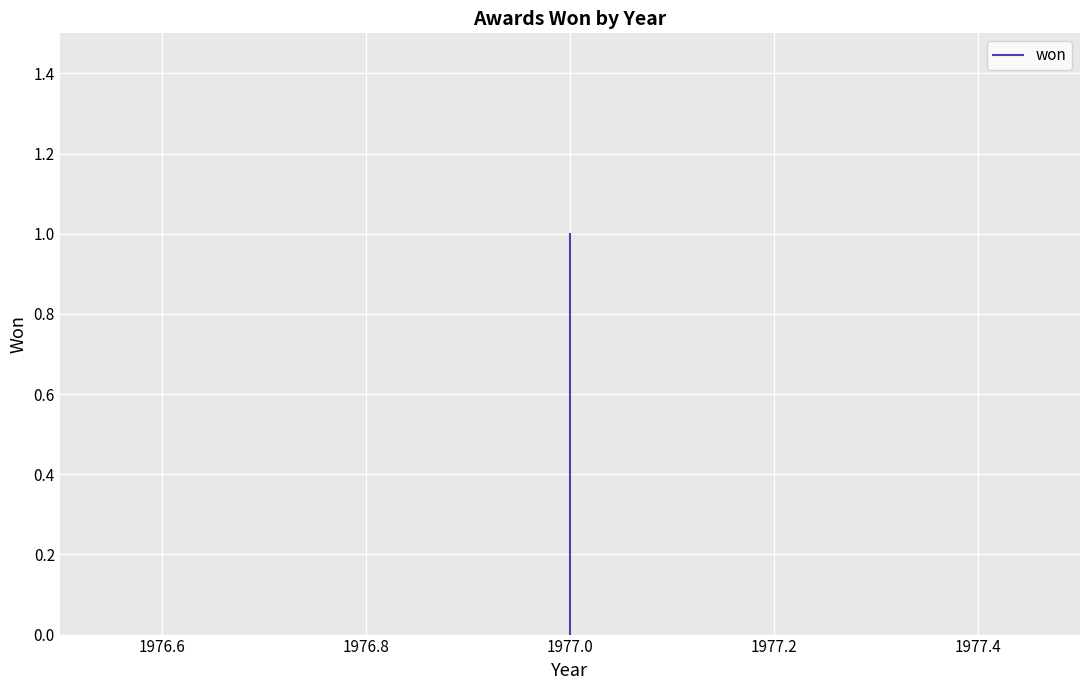

What is the maximum value shown in the chart?

1